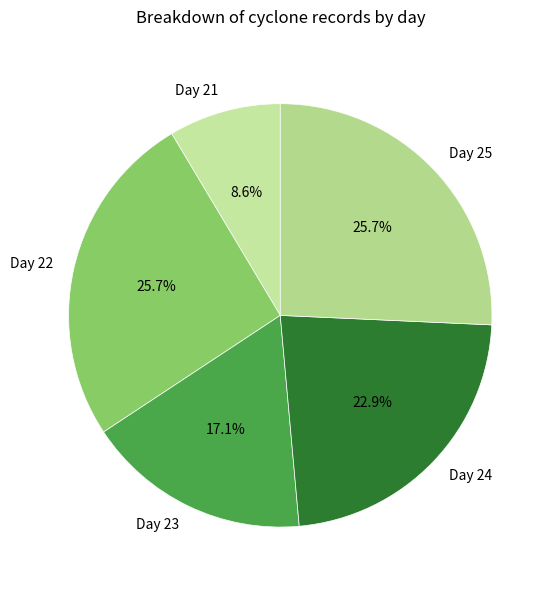

Is there any slice that represents more than half of the pie?

No